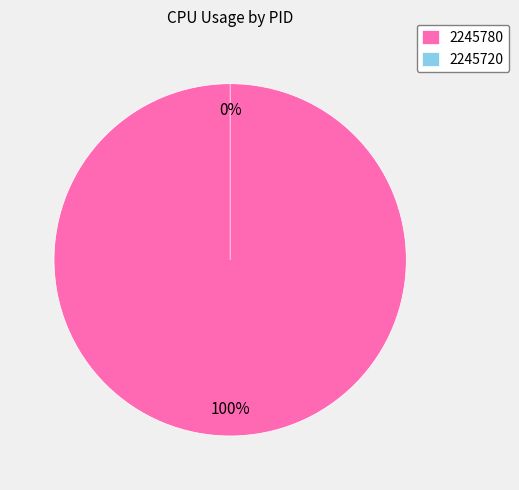

How many segments does this pie chart have?

2